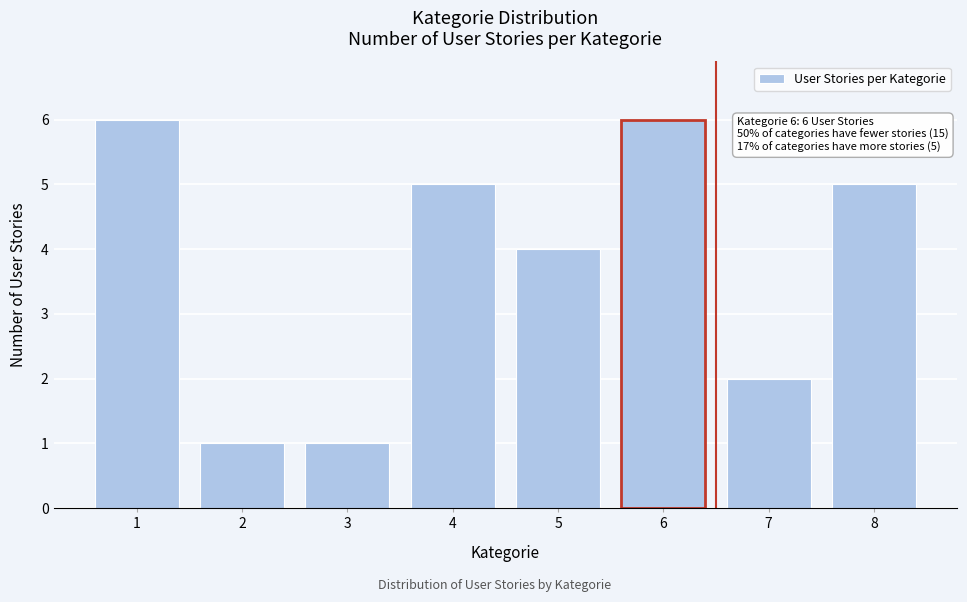

Reading right to left, extract all data points from this chart.

8=5	7=2	6=6	5=4	4=5	3=1	2=1	1=6